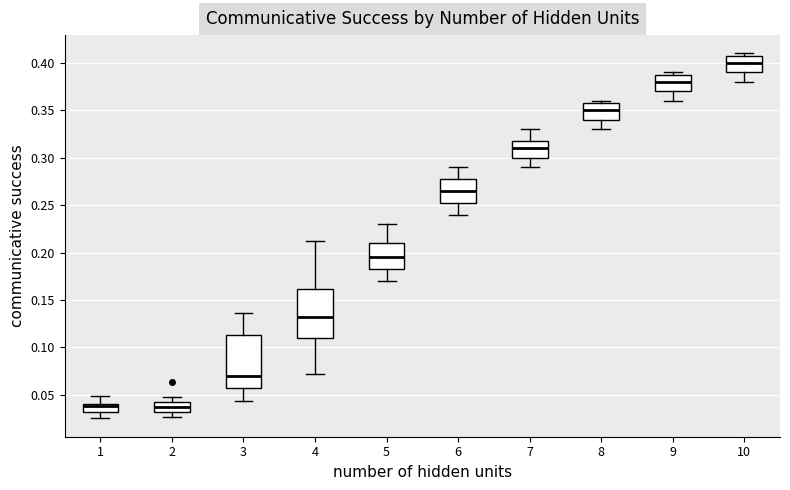

Reading left to right, read every box against the y-axis: the position of its median line, the range the box covers, and the ends of its whiskers. The values are not printed on the chart, so give them approximately, as read against the axis.

1: median 0.040 (just below the box's upper edge), box 0.030 to 0.040, whiskers 0.025 to 0.050
2: median 0.040, box 0.030 to 0.045, whiskers 0.025 to 0.050
3: median 0.070, box 0.055 to 0.115, whiskers 0.045 to 0.135
4: median 0.130, box 0.110 to 0.160, whiskers 0.070 to 0.210
5: median 0.195, box 0.185 to 0.210, whiskers 0.170 to 0.230
6: median 0.265, box 0.255 to 0.280, whiskers 0.240 to 0.290
7: median 0.310, box 0.300 to 0.320, whiskers 0.290 to 0.330
8: median 0.350, box 0.340 to 0.360, whiskers 0.330 to 0.360 (just above the box's upper edge)
9: median 0.380, box 0.370 to 0.390, whiskers 0.360 to 0.390 (just above the box's upper edge)
10: median 0.400, box 0.390 to 0.410, whiskers 0.380 to 0.410 (just above the box's upper edge)